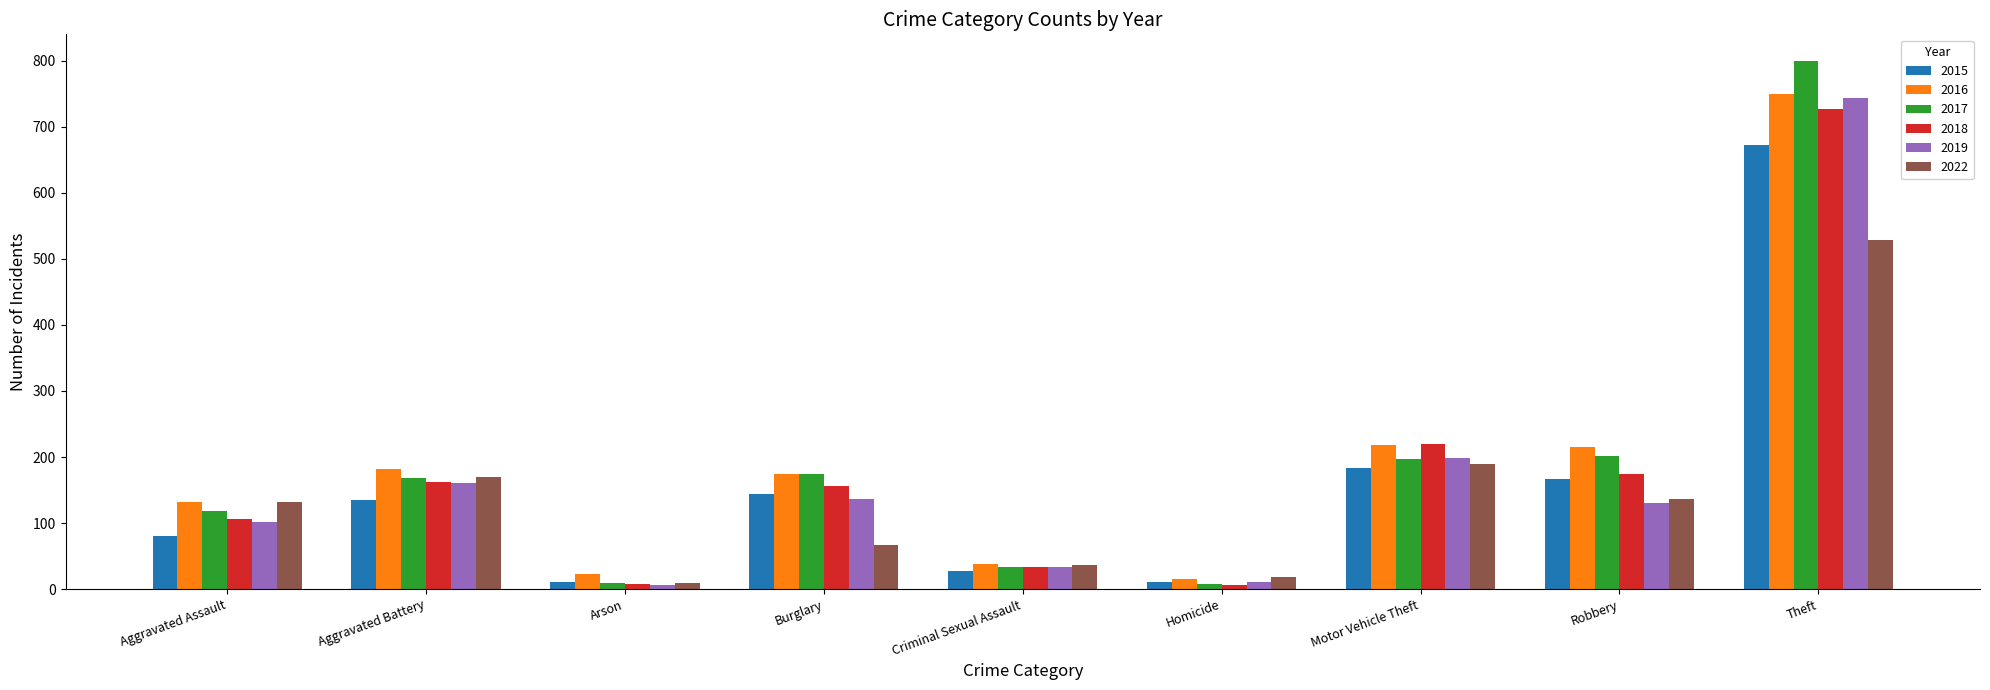

What is the difference between the 2019 values at Burglary and Aggravated Battery?

24